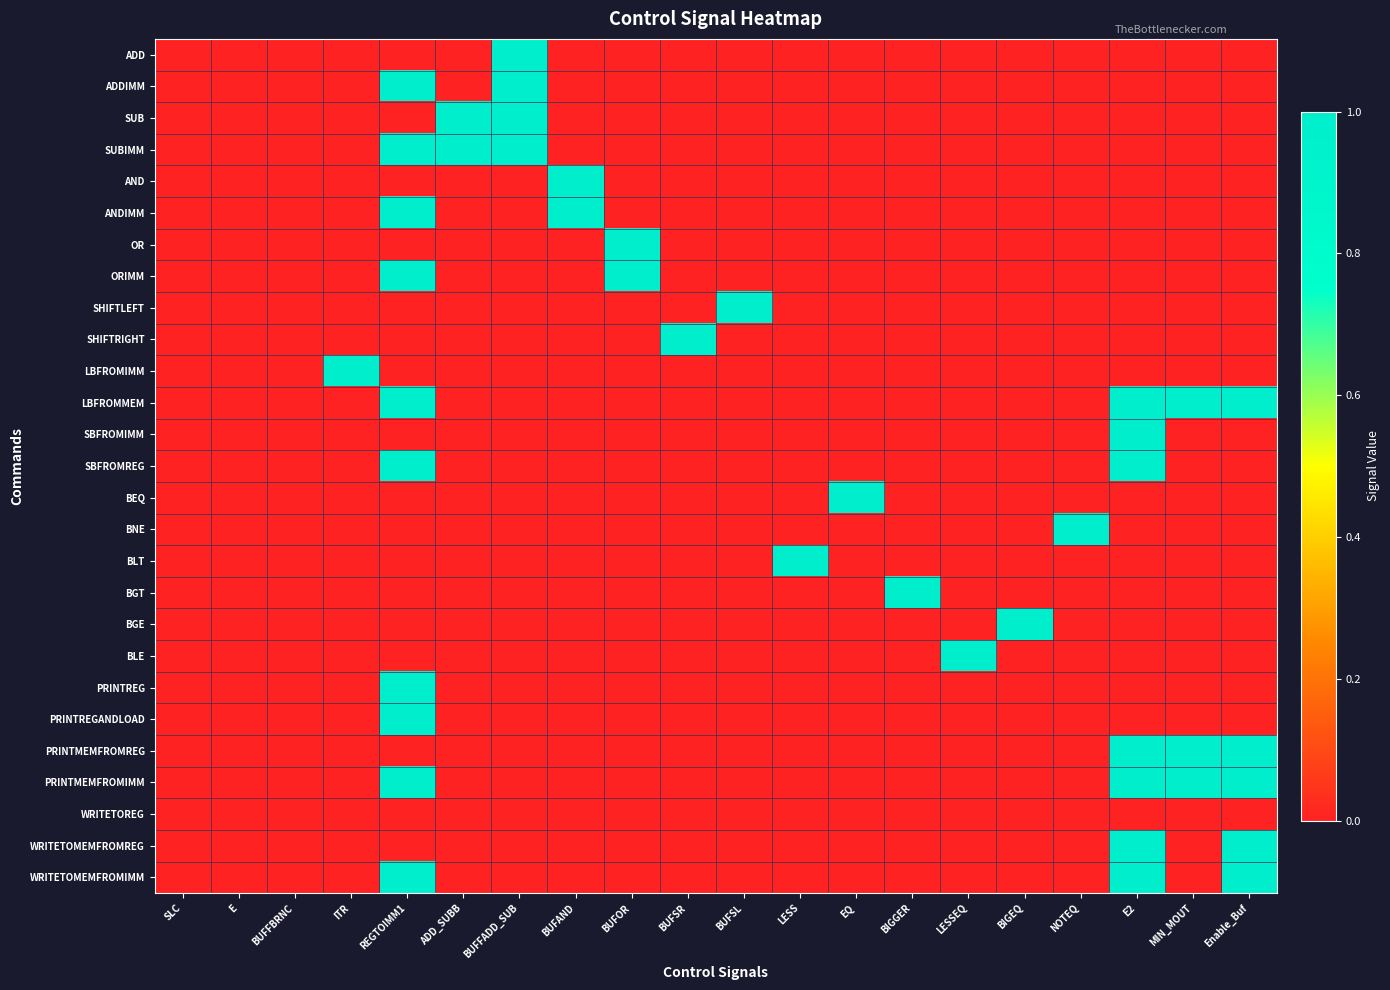

Which series changed the most between BUFFADD_SUB and BUFSL?

ADD